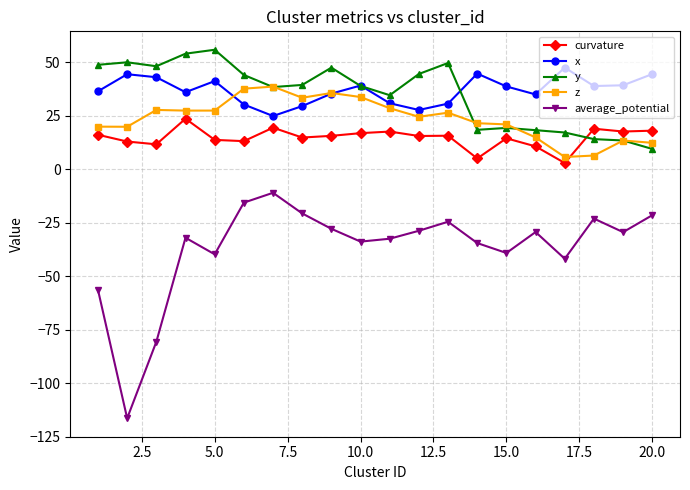

True or false: x has more than 2 points higher than both neighbors.

True